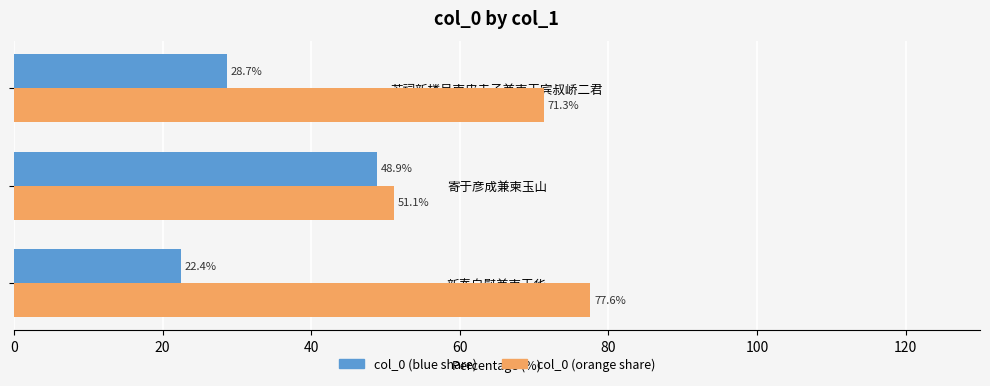

Which series has the largest total across all categories?

col_0 (orange share)